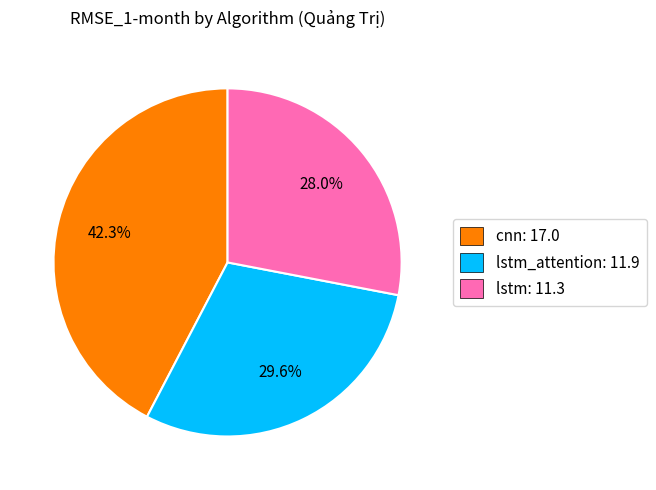

To the nearest percent, what is the average slice percentage?

33%